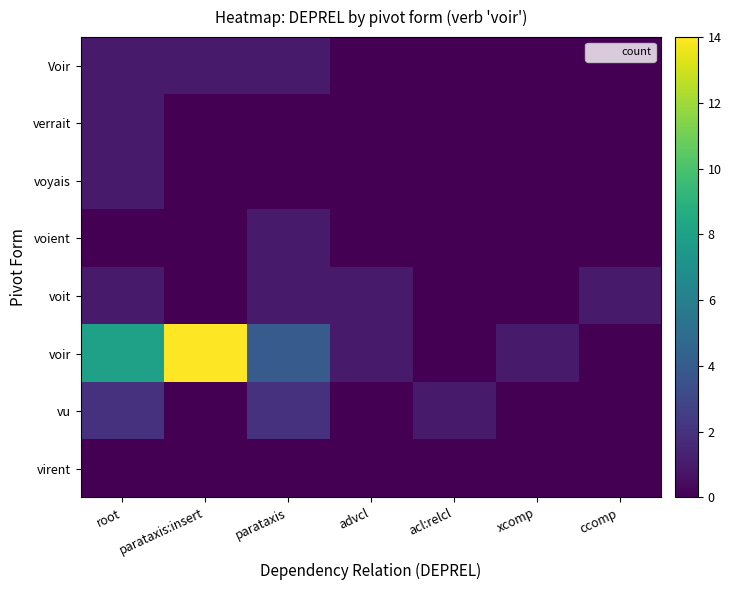

Which category has the highest value across all series?

parataxis:insert